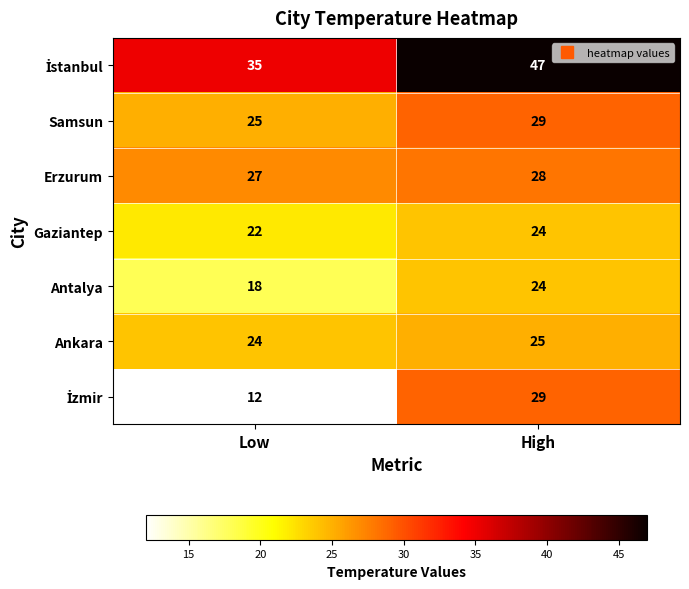

What is the difference between the highest and lowest values at Low?

23